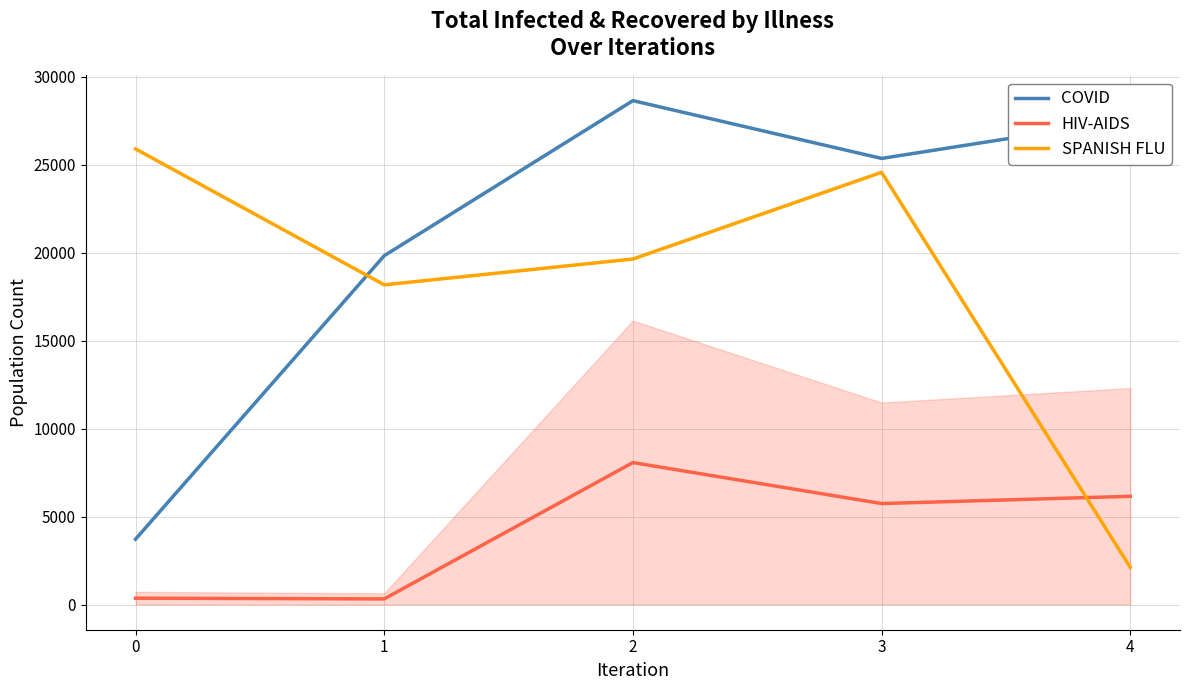

What is the minimum value shown in the chart?

319.0